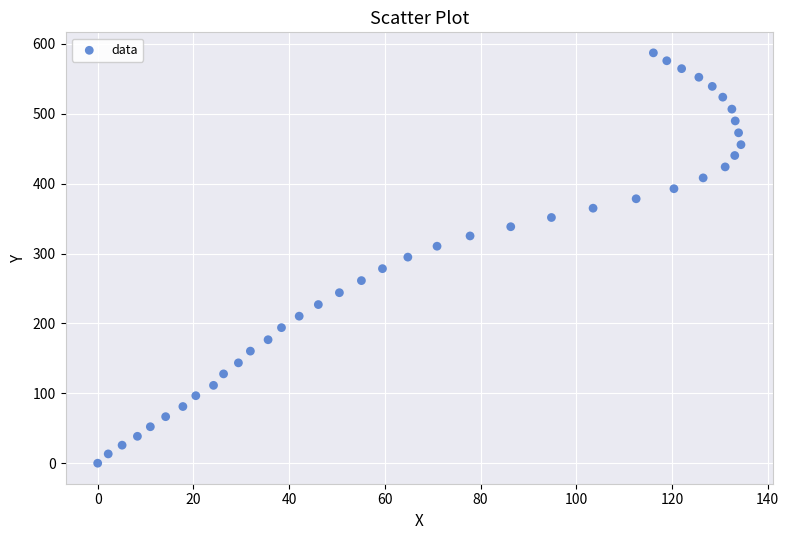

What is the range of Y values (max minus min)?

587.2